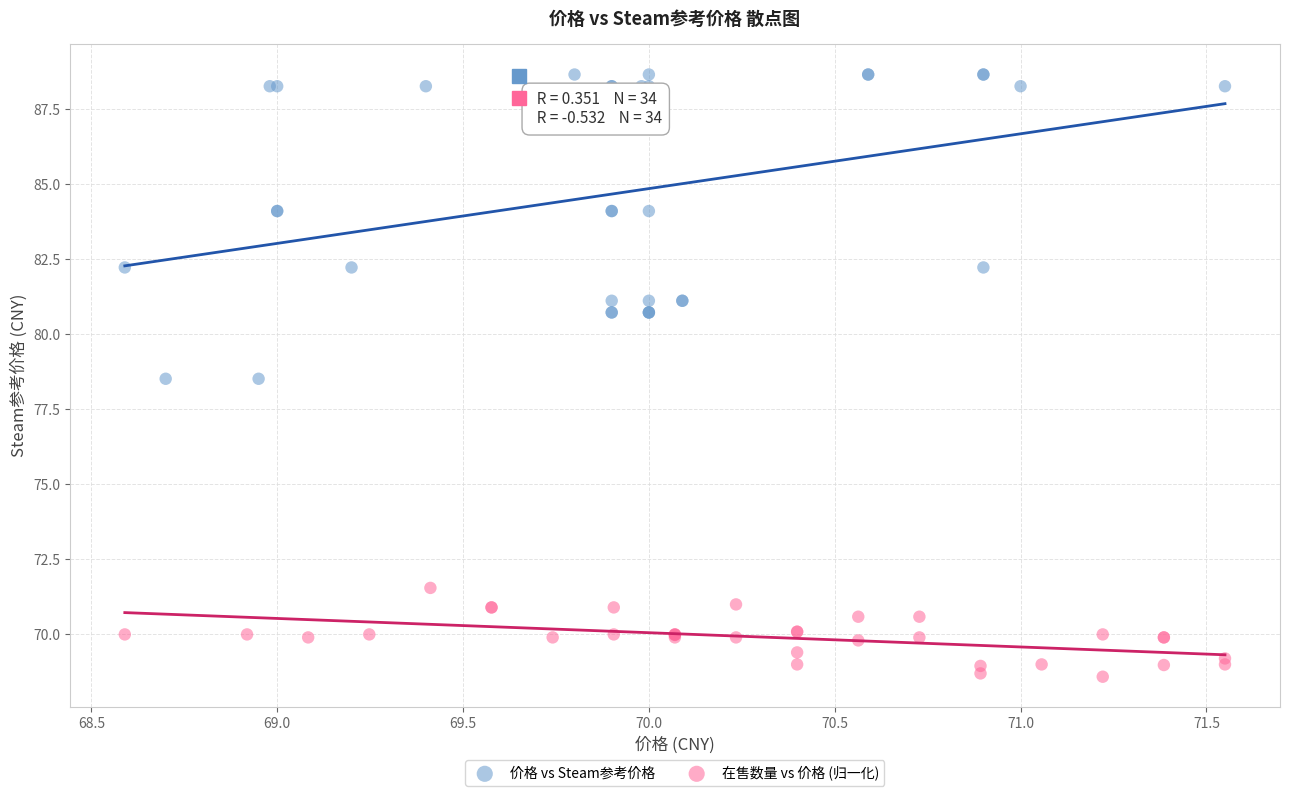

Which series contains the lowest Y value?

在售数量 vs 价格 (归一化)